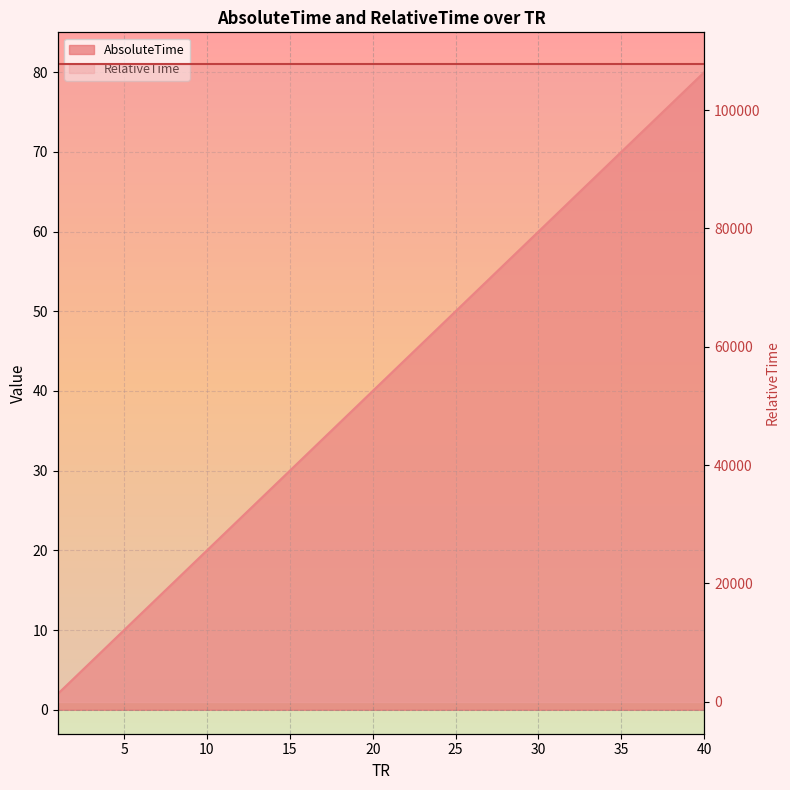

How many lines are shown in the chart?

2